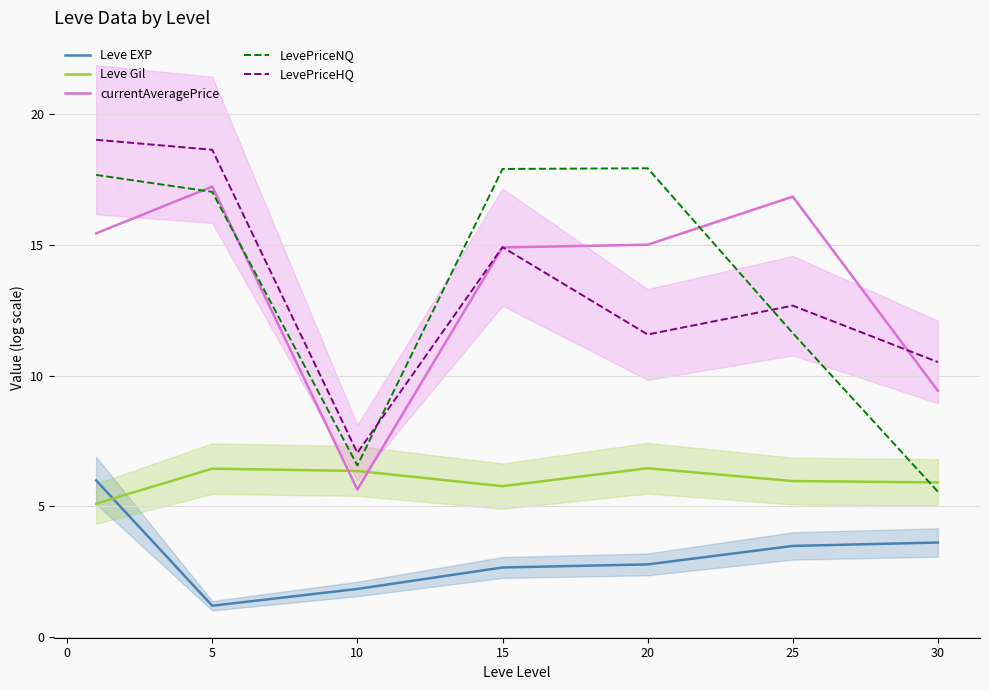

Reading left to right, what are all the values shown in this chart?

Leve EXP: 6.0	1.2	1.8	2.7	2.8	3.5	3.6
Leve Gil: 5.1	6.4	6.4	5.8	6.5	6.0	5.9
currentAveragePrice: 15.4	17.2	5.6	14.9	15.0	16.9	9.4
LevePriceNQ: 17.7	17.0	6.6	17.9	17.9	11.6	5.6
LevePriceHQ: 19.0	18.6	7.1	14.9	11.6	12.7	10.5